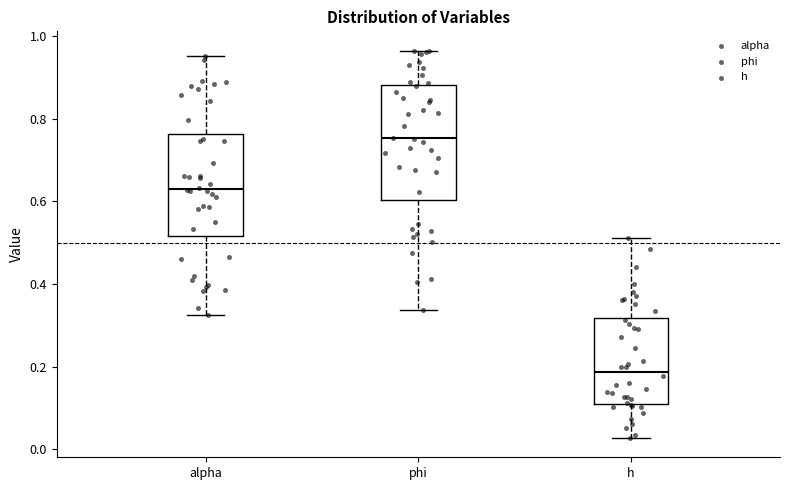

Where does the upper whisker of the box for phi end on the y-axis? The values are not printed on the chart, so give them approximately, as read against the axis.

0.96